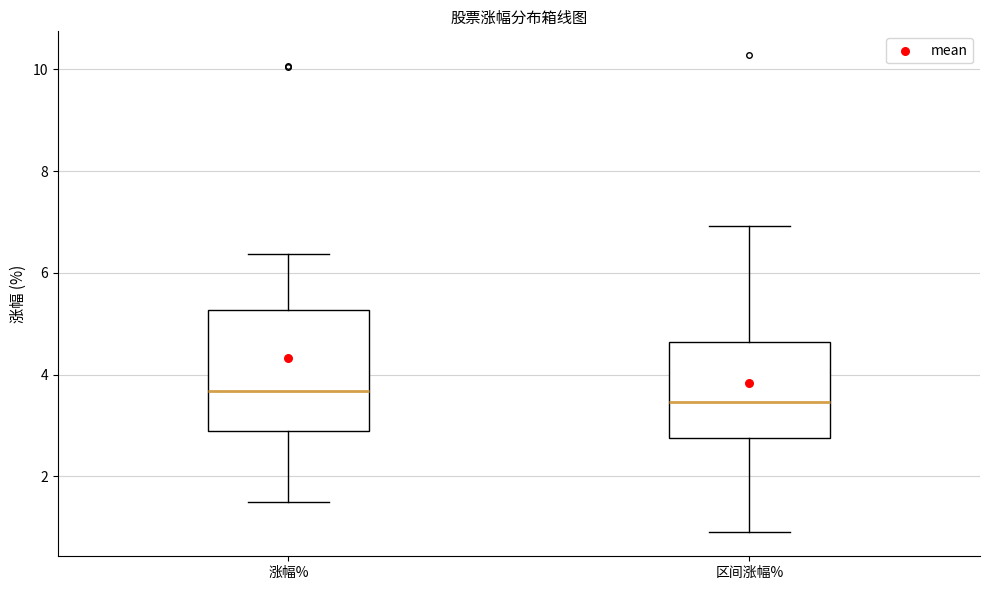

Where does the median line of the box for 区间涨幅% sit on the y-axis? The values are not printed on the chart, so give them approximately, as read against the axis.

3.4